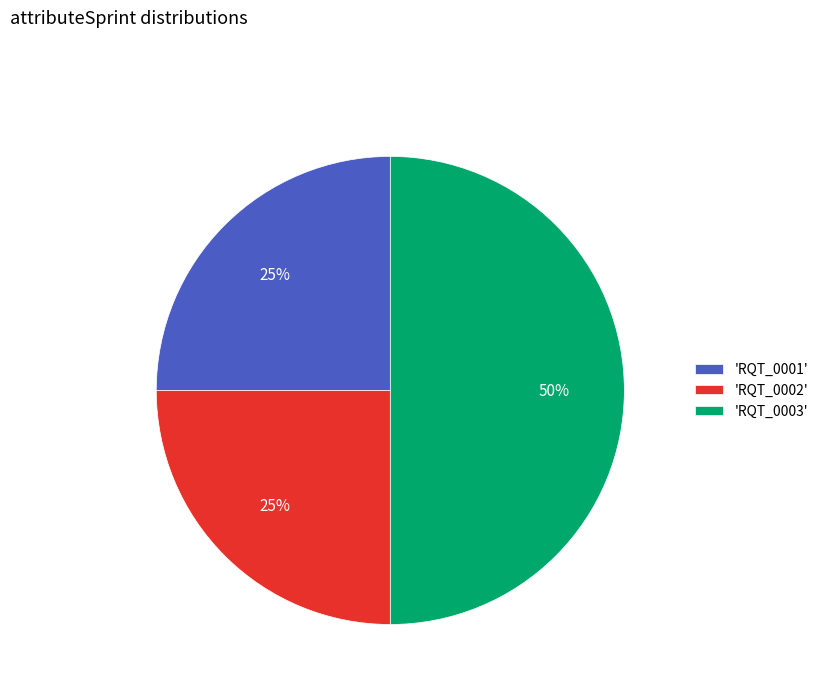

Approximately how many times larger is the value at 'RQT_0001' compared to 'RQT_0003'?

0.5